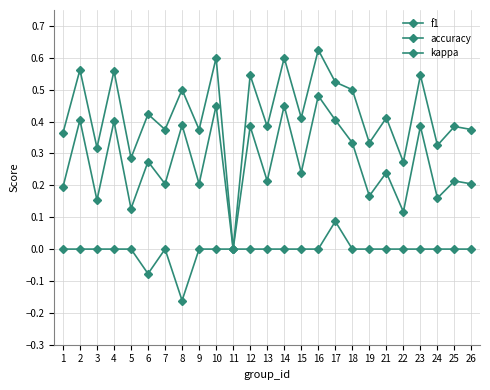

Where is the first local maximum for f1?

2